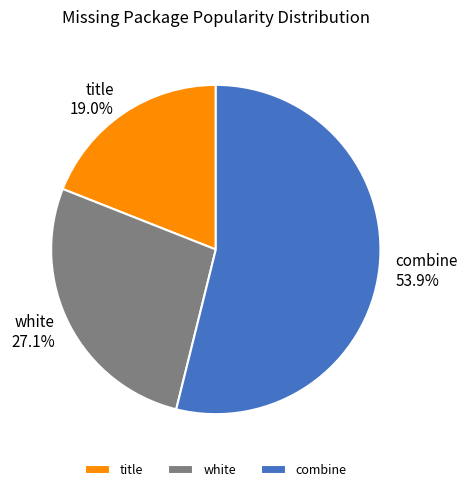

To the nearest percent, what is the combined percentage of combine and title?

73%